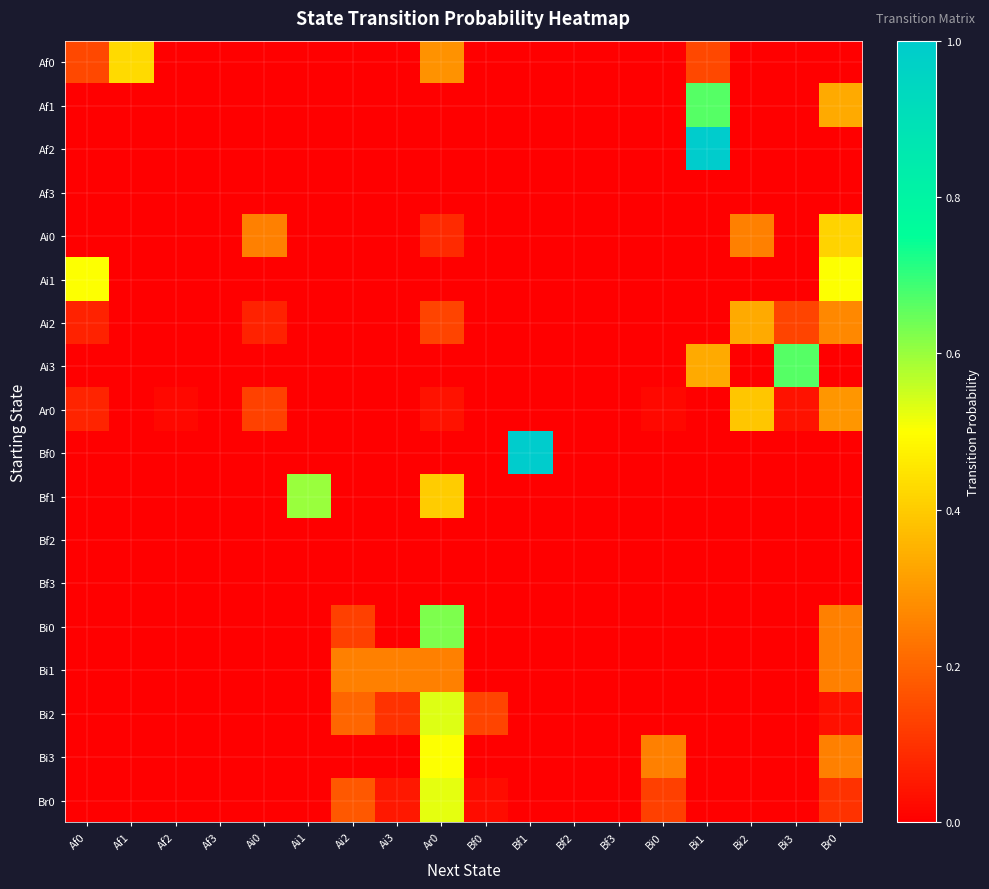

How many categories are shown in the chart?

18